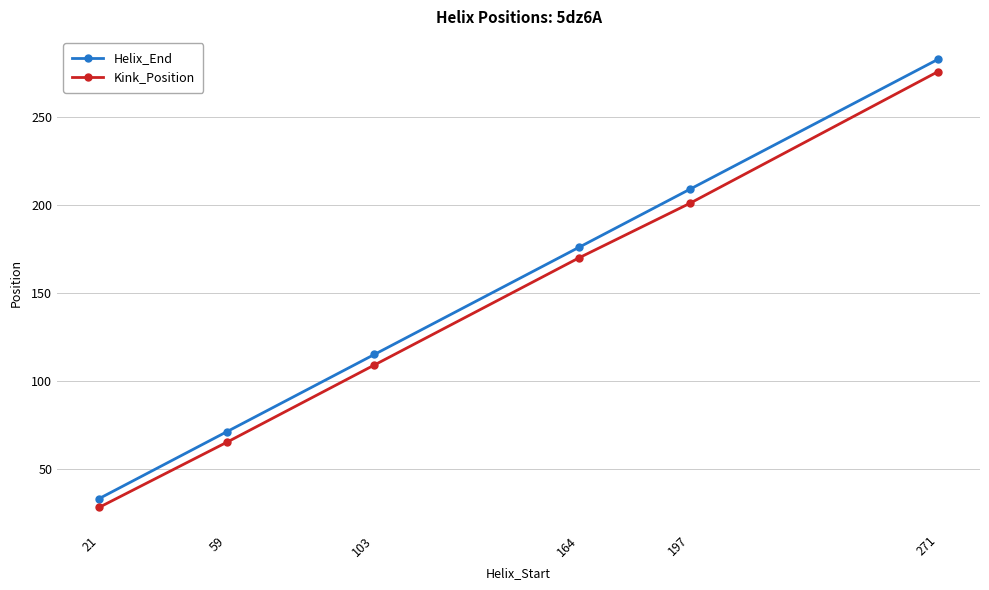

True or false: Helix_End has a value of 209 at 197.

True